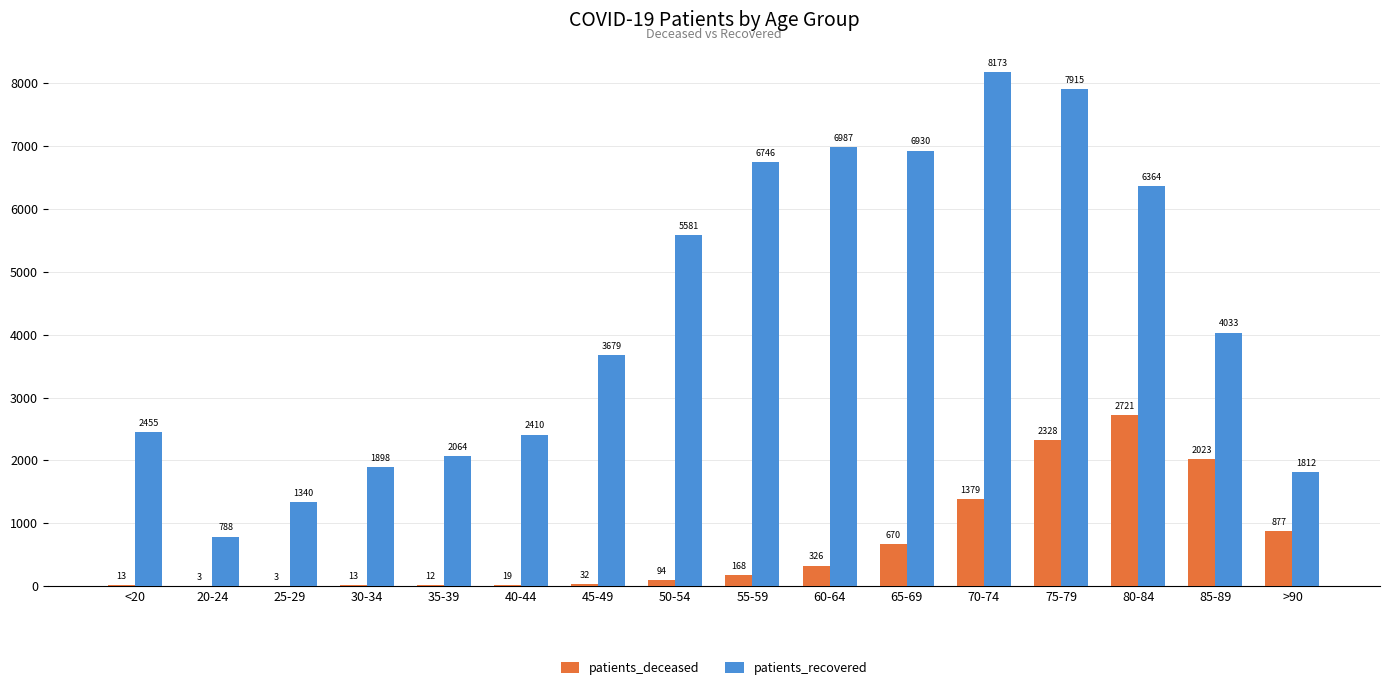

Between 55-59 and 60-64, which series saw the biggest shift?

patients_recovered